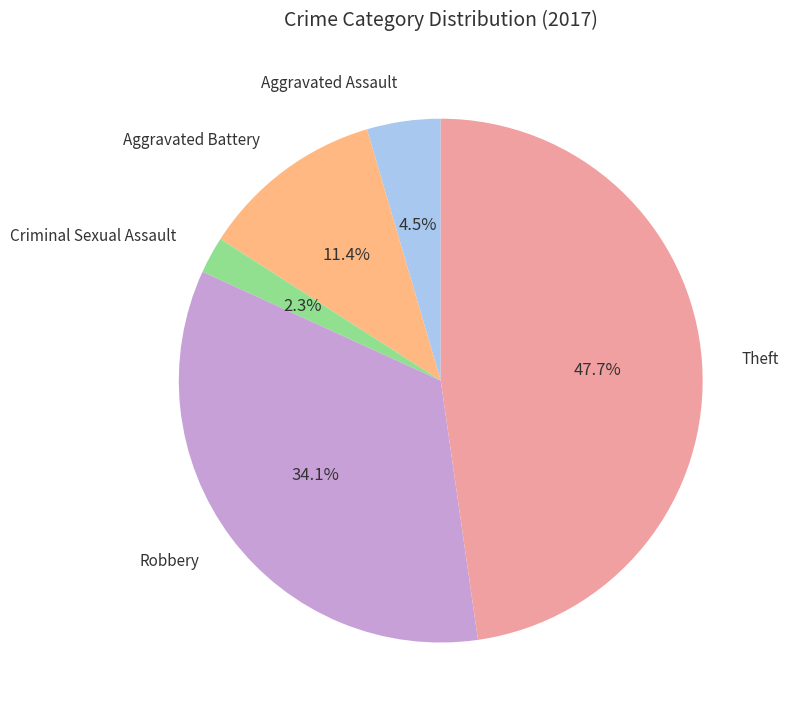

Is there any slice that represents more than half of the pie?

No